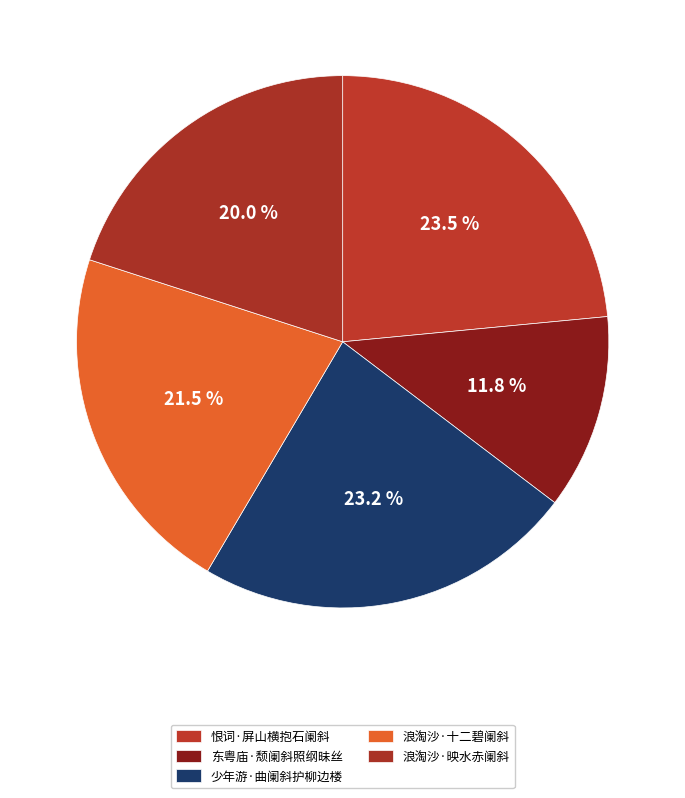

Does 少年游·曲阑斜护柳边楼 account for over 50% of the chart?

No